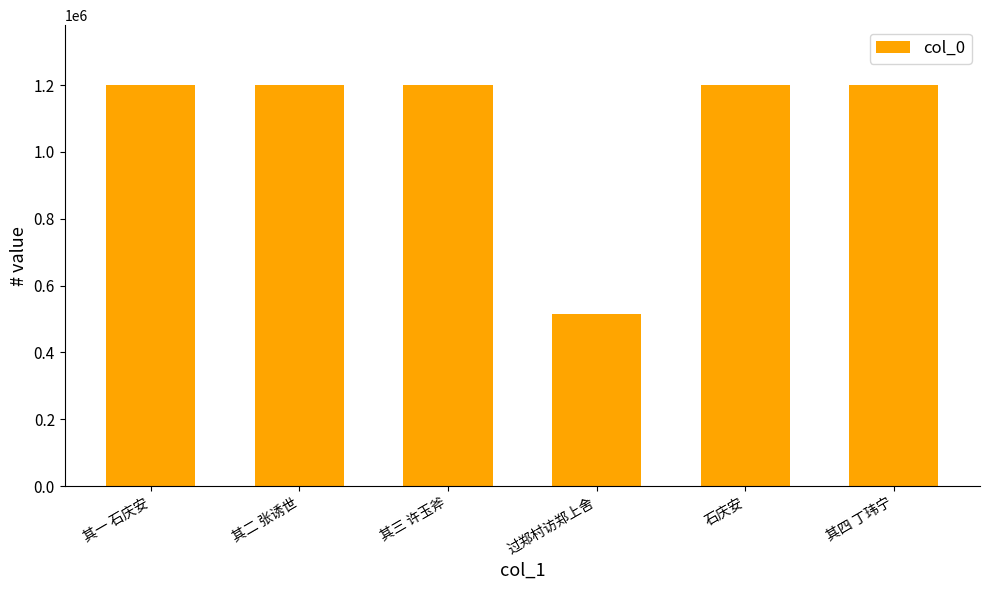

What is the sum of the values at 其一 石庆安 and 其三 许玉斧?

2398802